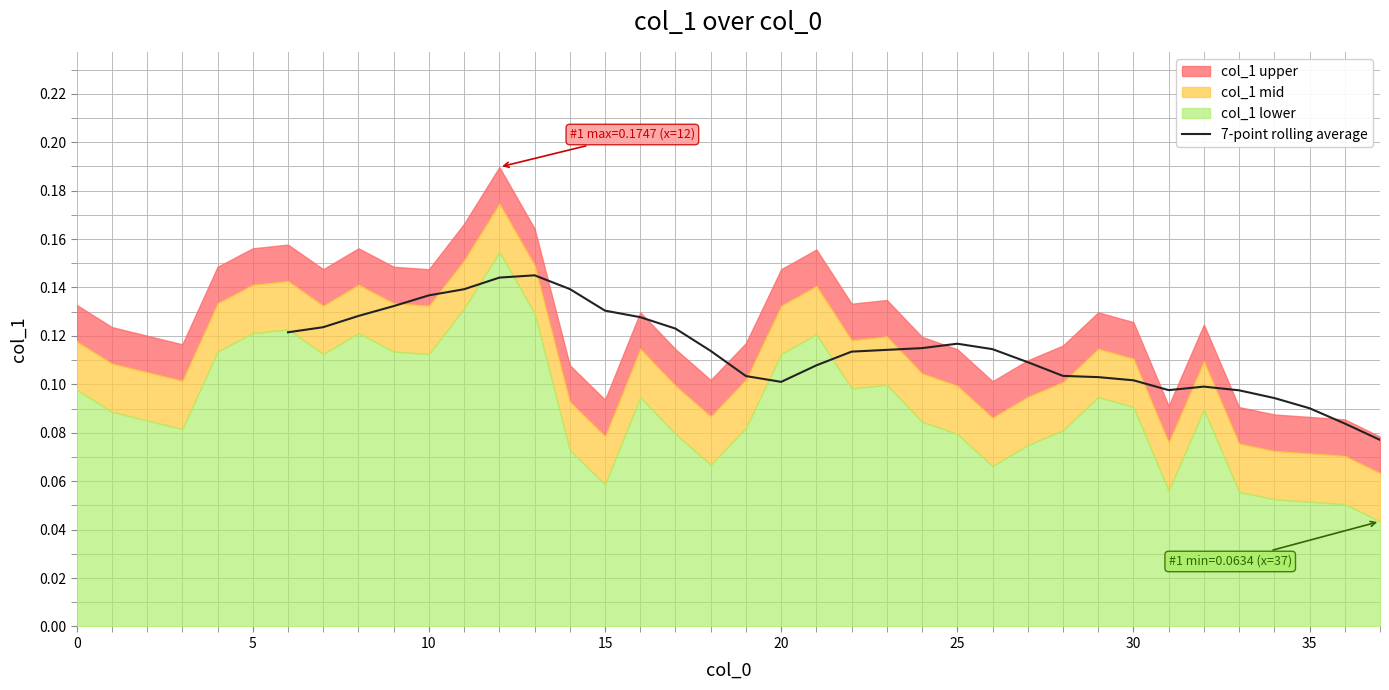

The 7-point rolling average series shows 0.0 at 35. True or false?

False